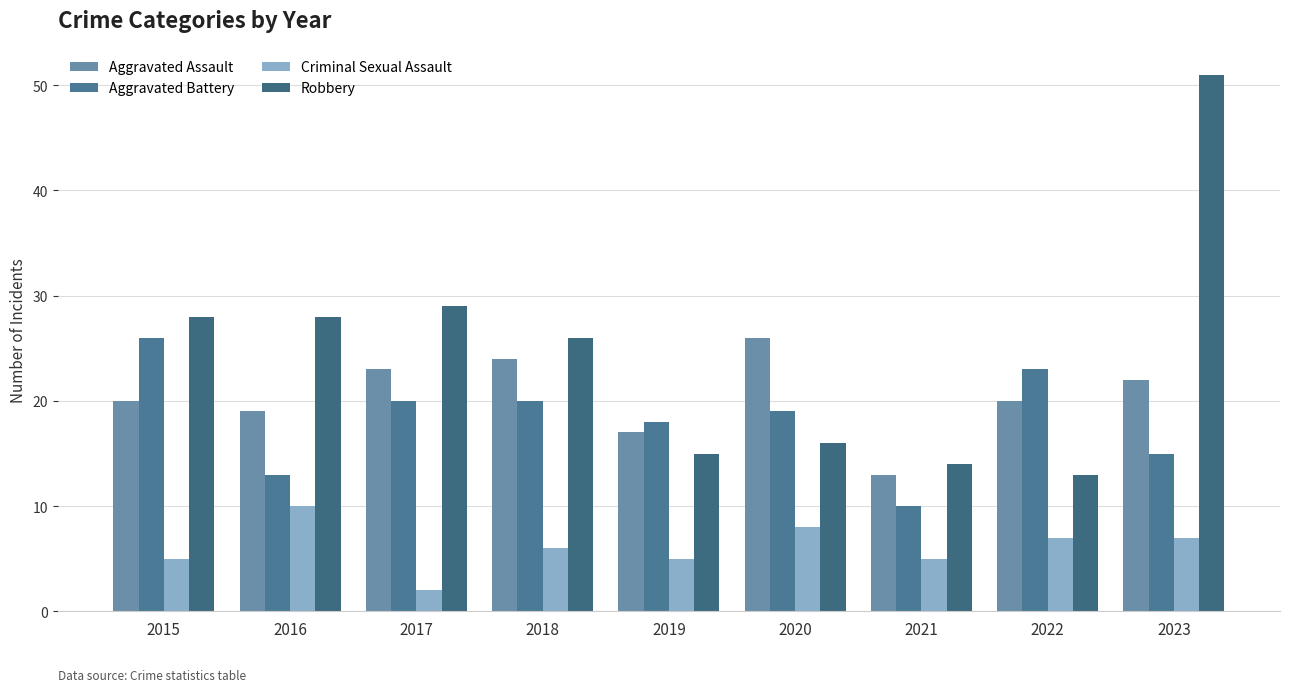

What is the value of the Criminal Sexual Assault bar at the 2nd from the left?

10